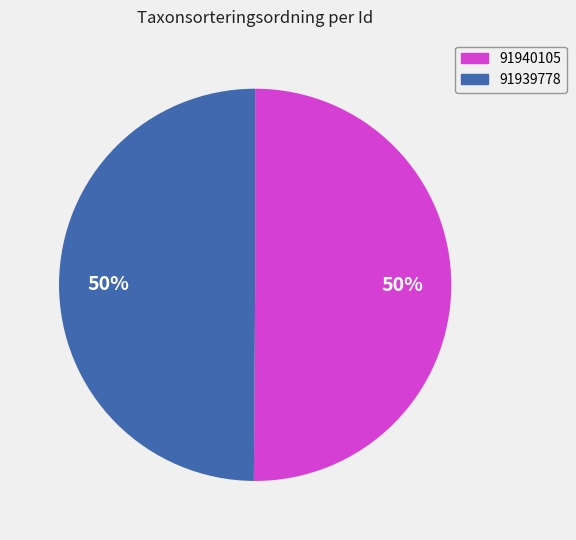

What is the ratio of the value at 91939778 to the value at 91940105?

1.0